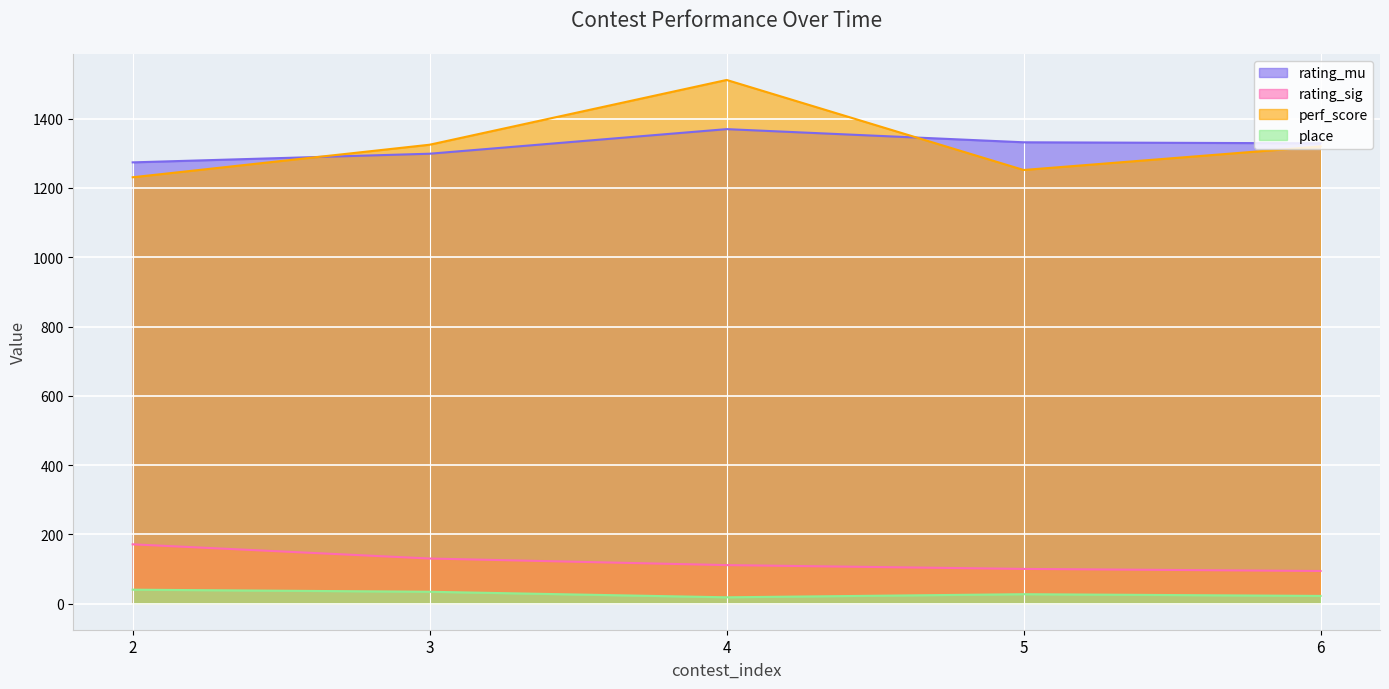

What is the sum of all rating_mu values?

6604